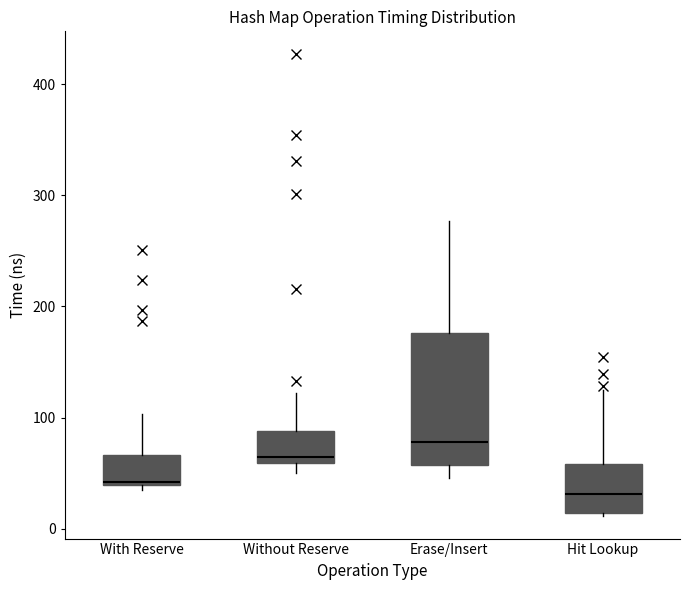

Comparing the boxes themselves (not the whiskers), which one is the tallest?

Erase/Insert